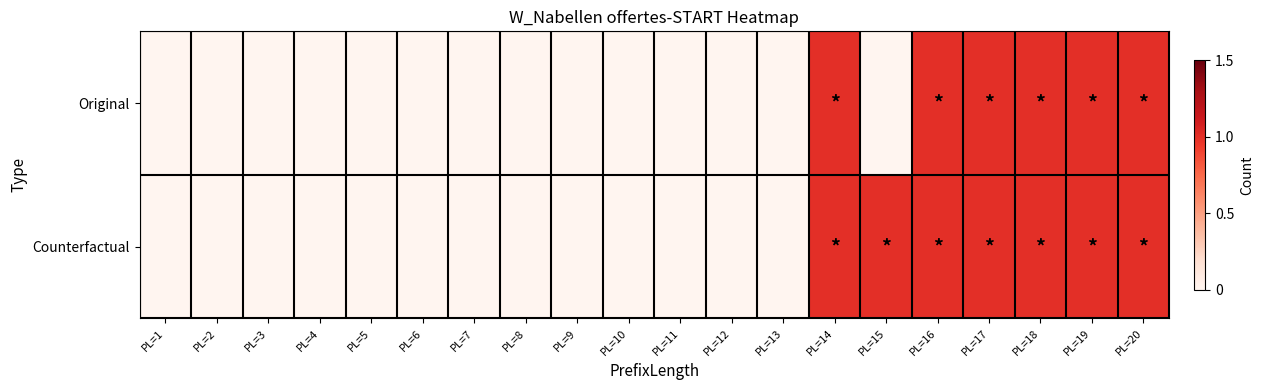

Count the number of data series in this chart.

2